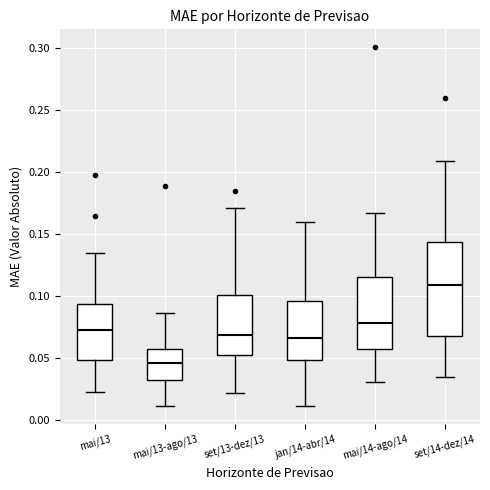

Comparing the boxes themselves (not the whiskers), which one is the tallest?

set/14-dez/14